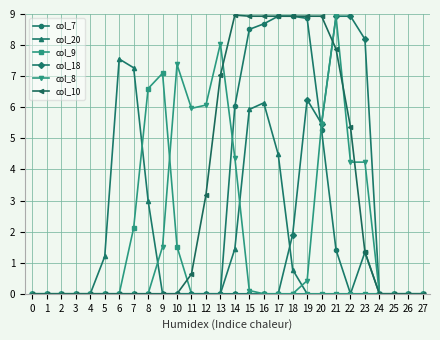

True or false: col_8 has more than 1 points higher than both neighbors.

True